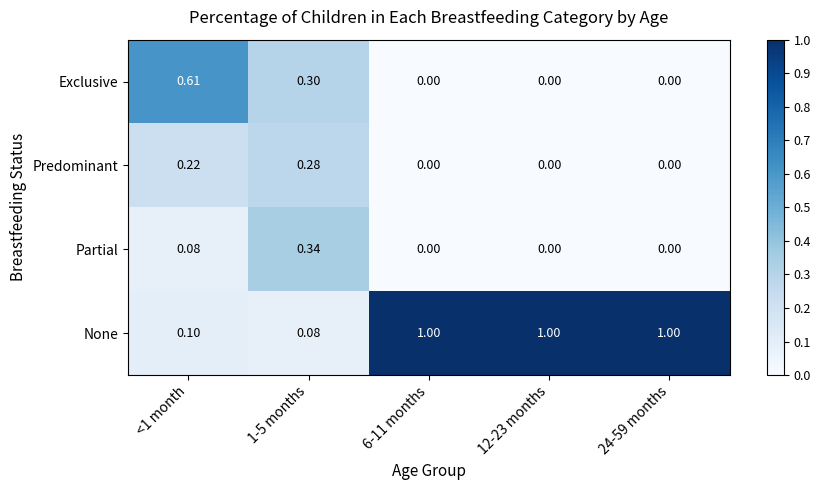

List the series in order of their peak value, lowest first.

Predominant, Partial, Exclusive, None